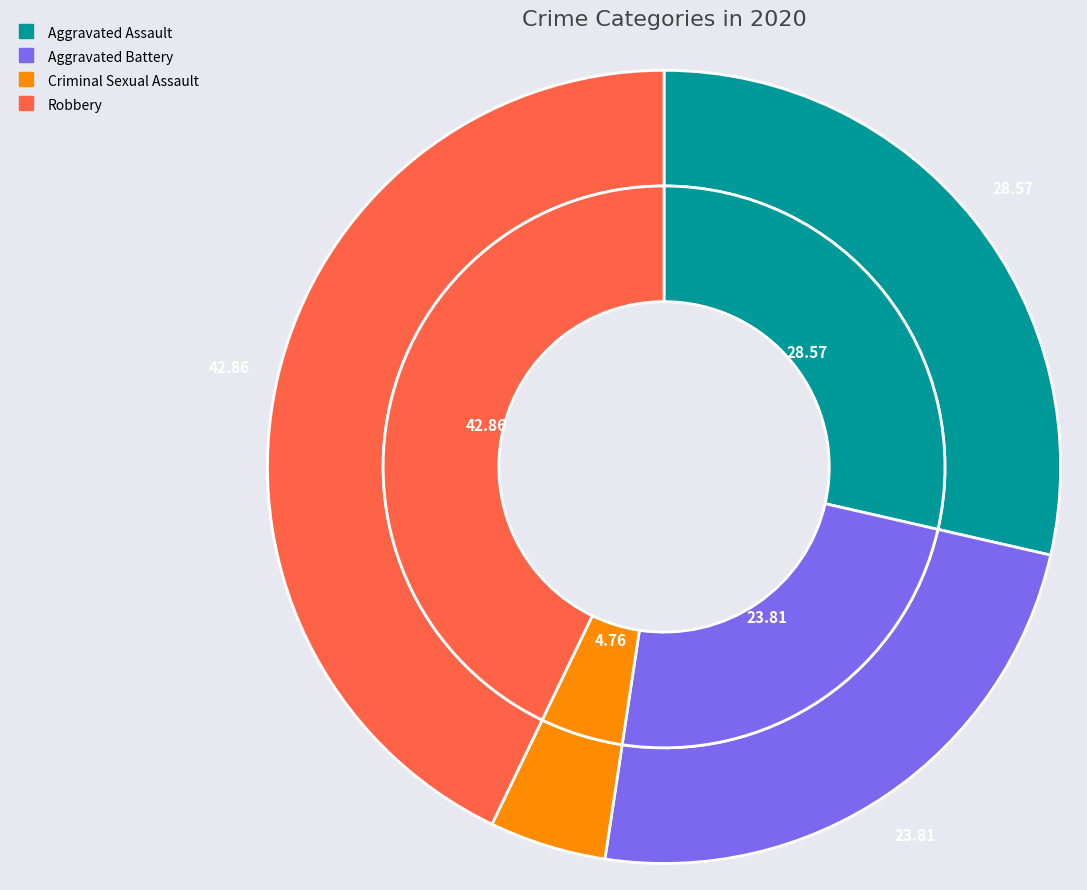

The Aggravated Battery slice represents 24% of the pie. True or false?

True